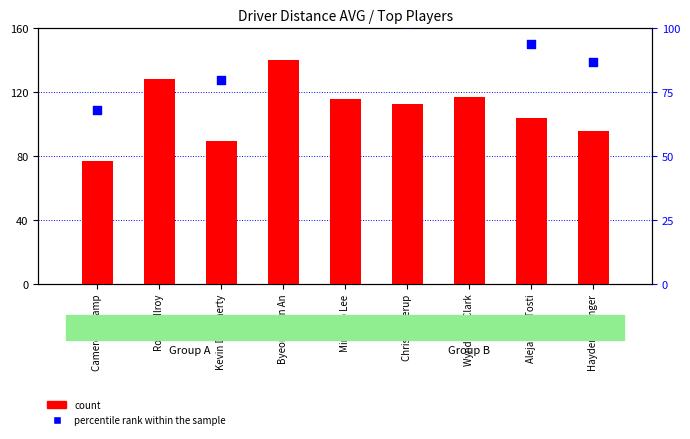

Which series contains the lowest Y value?

percentile rank within the sample